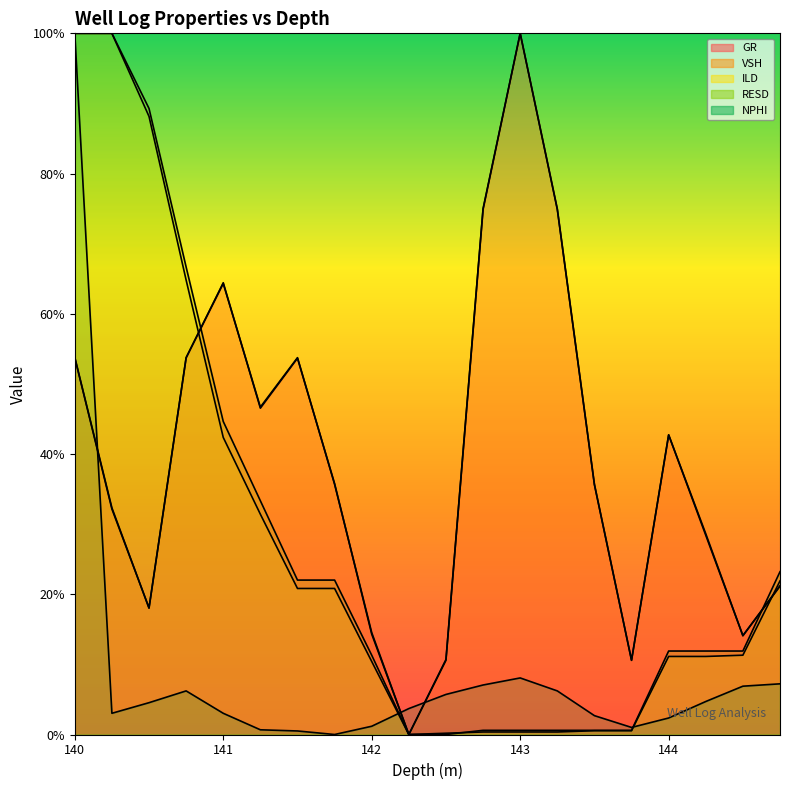

Between 141.75 and 141.25, which is larger?

141.25